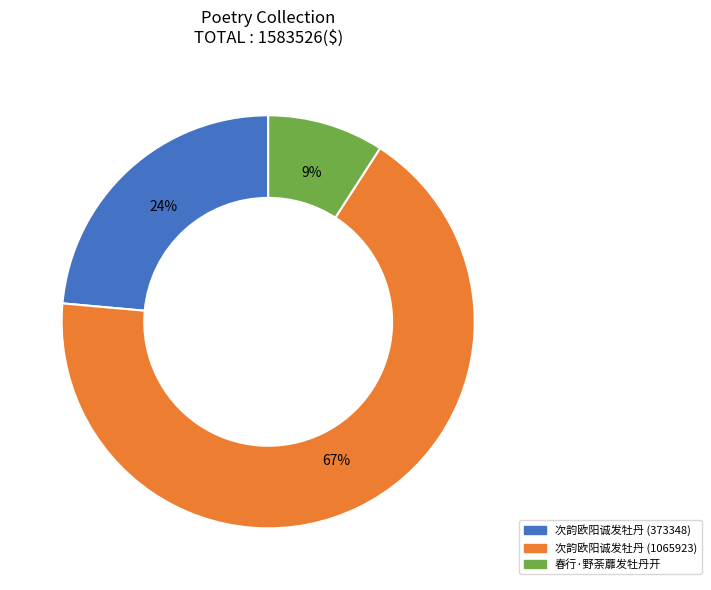

Rank the categories by value from lowest to highest.

春行·野荼蘼发牡丹开, 次韵欧阳诚发牡丹 (373348), 次韵欧阳诚发牡丹 (1065923)